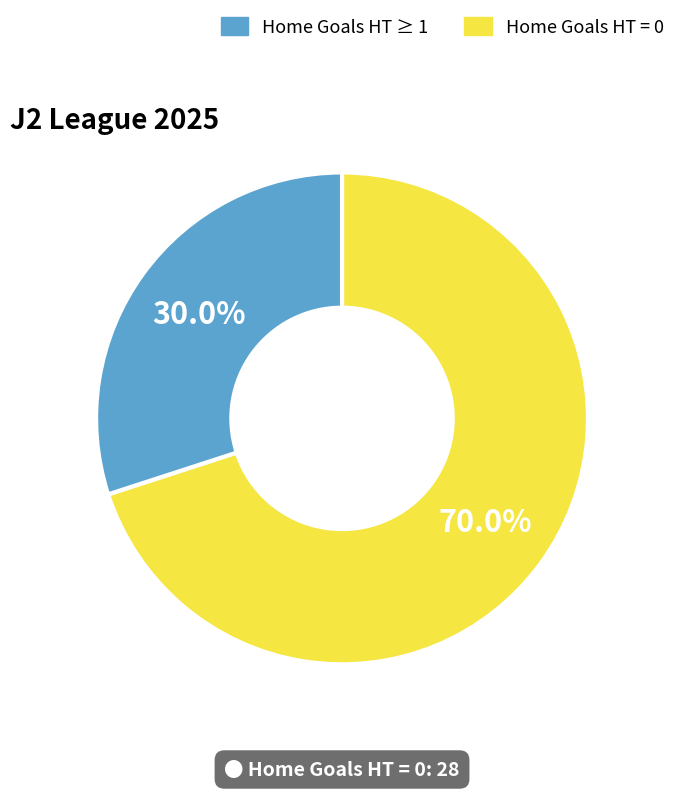

Count the number of slices in the pie.

2